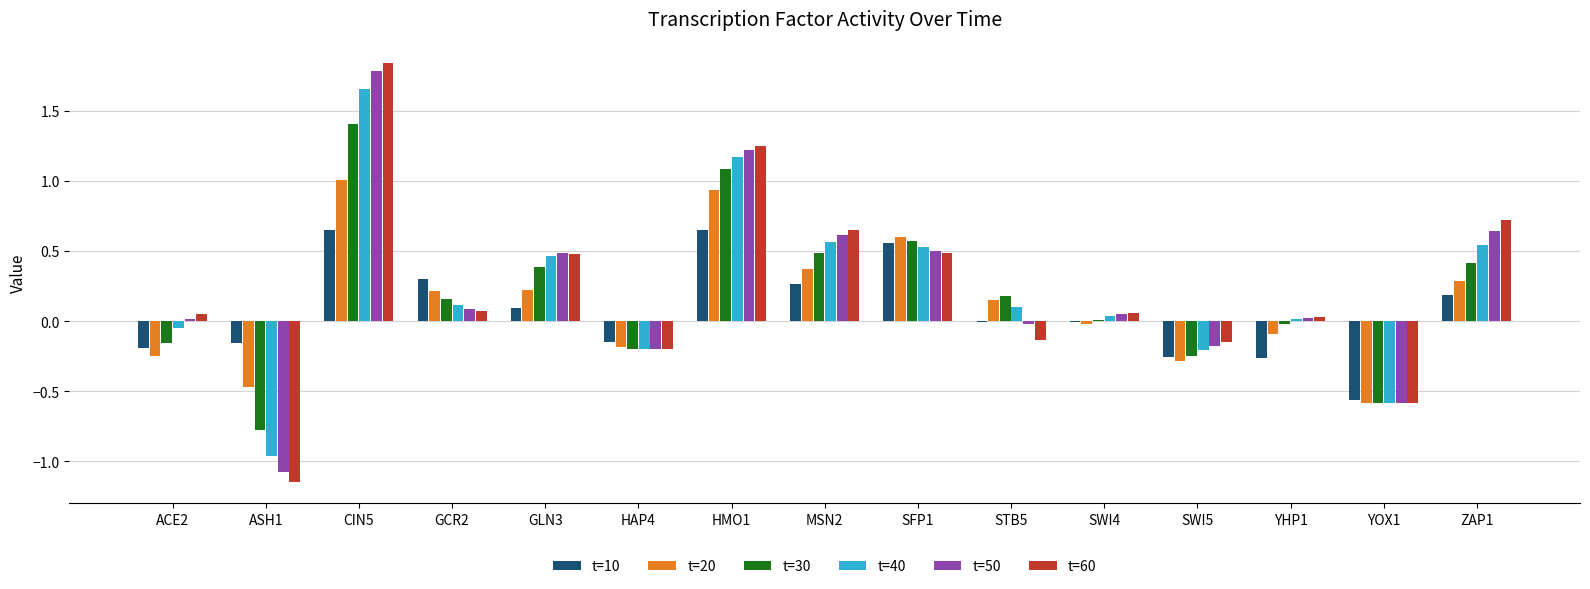

At which label does t=50 reach its peak?

CIN5